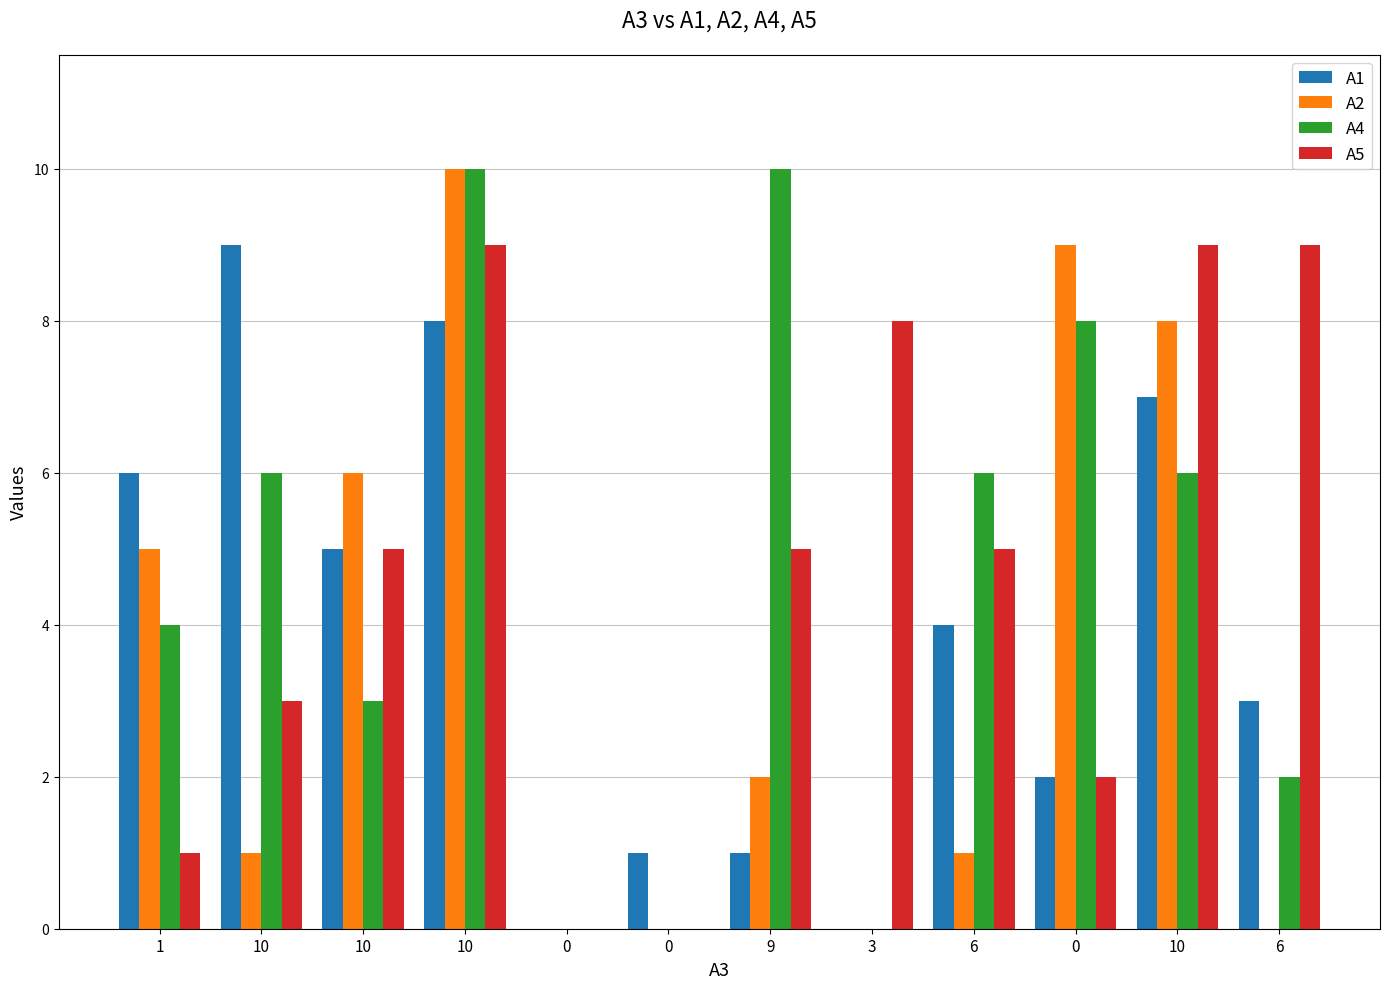

What are all the series names shown in the legend?

A1, A2, A4, A5